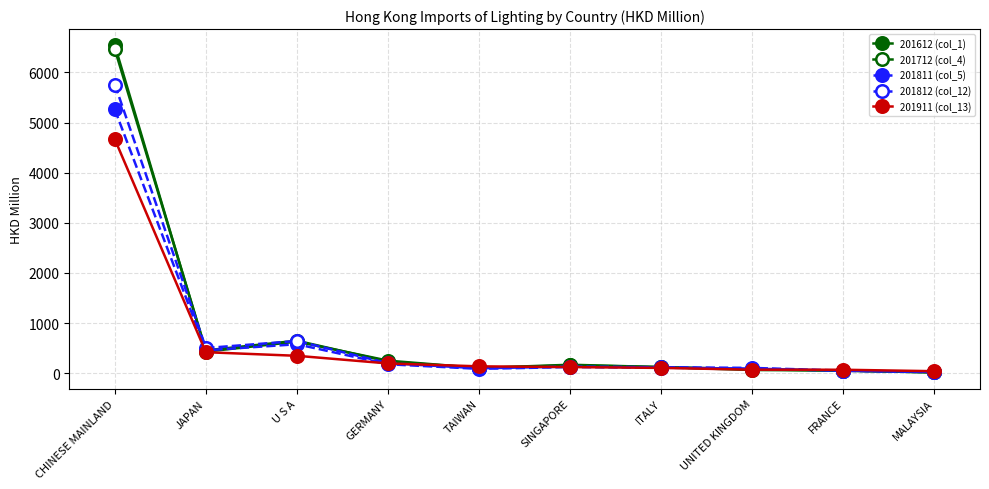

True or false: 201612 (col_1) has more than 1 points higher than both neighbors.

True